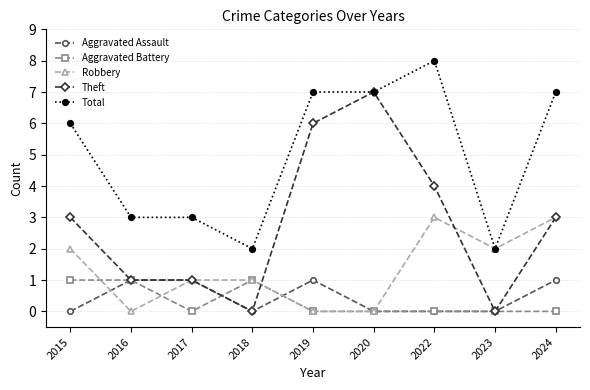

What is the difference between the highest and lowest values at 2016?

3